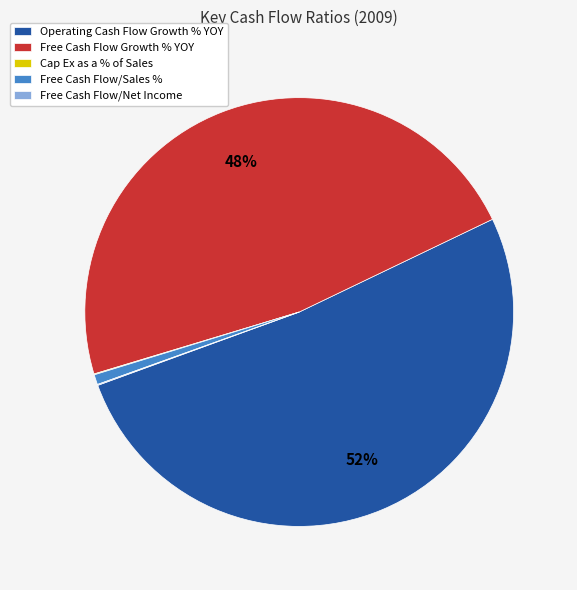

The Free Cash Flow Growth % YOY slice represents 55% of the pie. True or false?

False